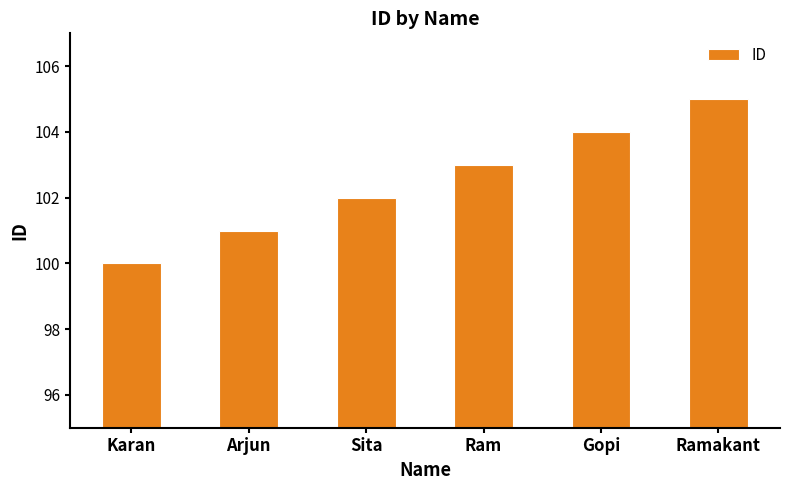

What is the sum of all values?

615